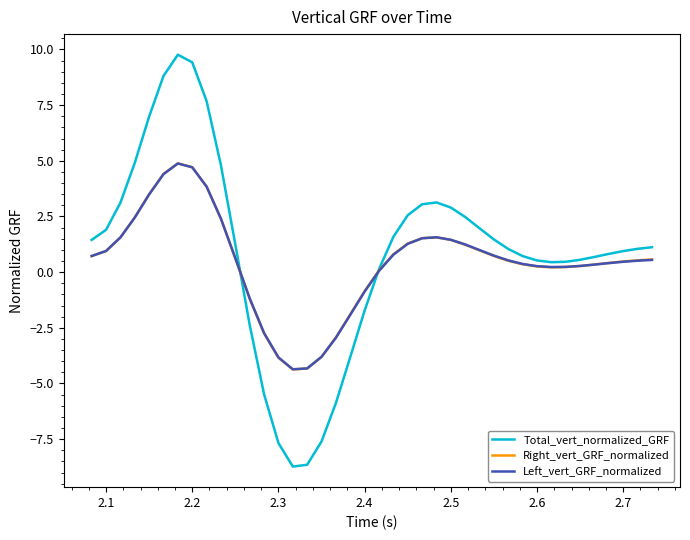

Which series has the widest spread of values?

Total_vert_normalized_GRF